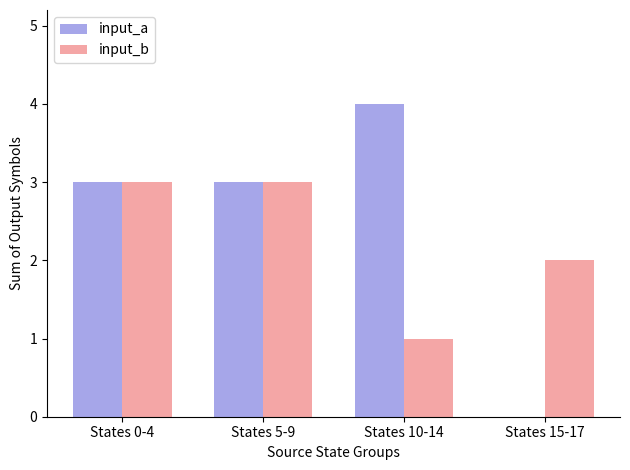

Is it true that input_b equals 3 at States 5-9?

True